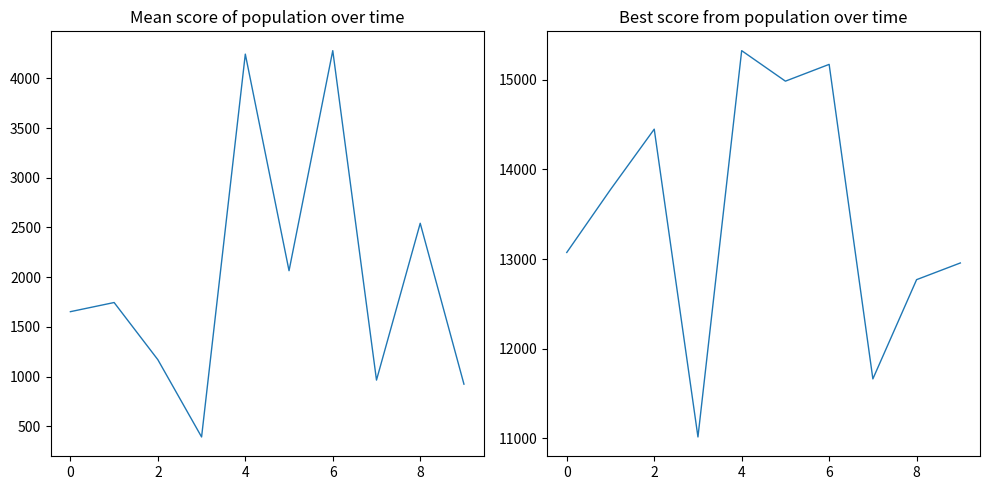

How many lines are shown in the chart?

2